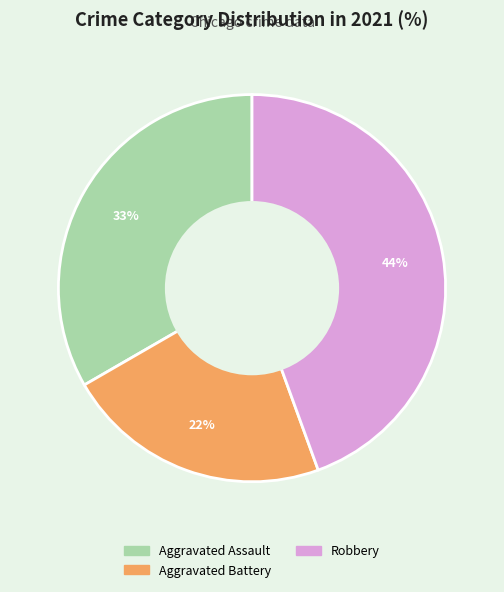

Is there a majority slice in this chart?

No